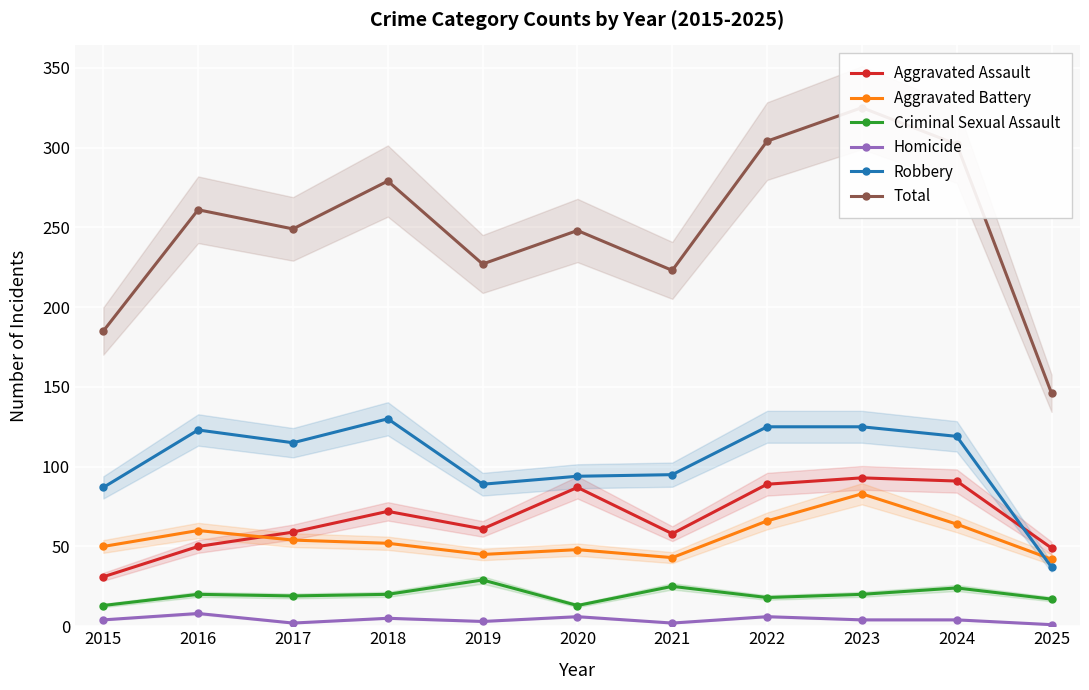

Between 2016 and 2018, which is larger?

2018